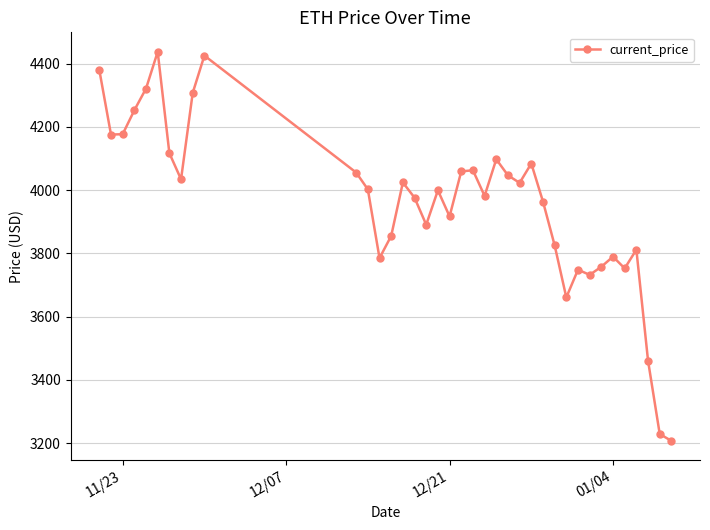

What is the value of the 12th point from the left?

4002.5